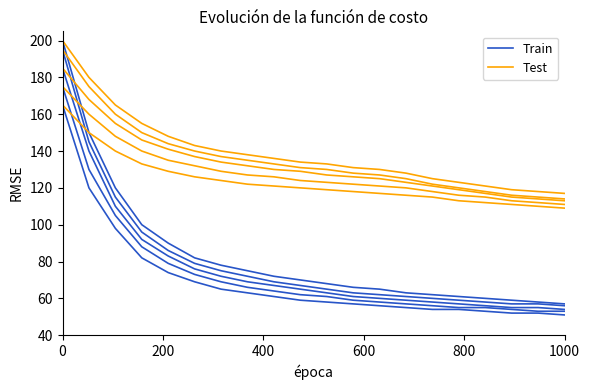

What are all the series names shown in the legend?

Train, Test